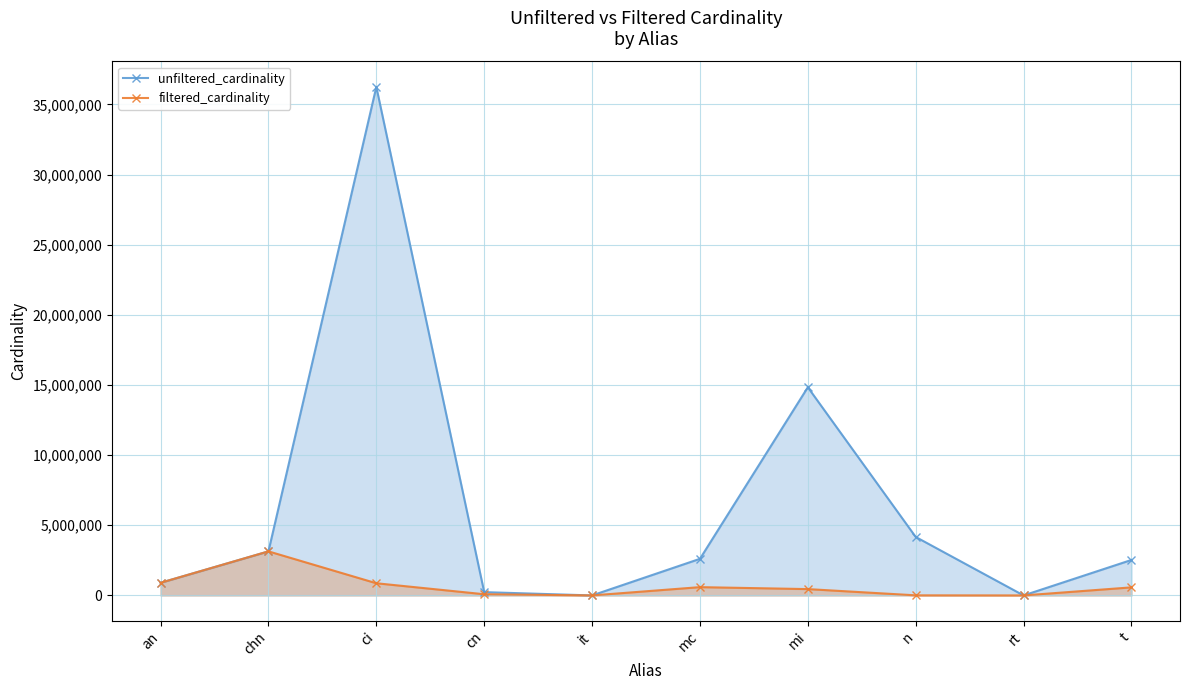

What are all the series names shown in the legend?

unfiltered_cardinality, filtered_cardinality